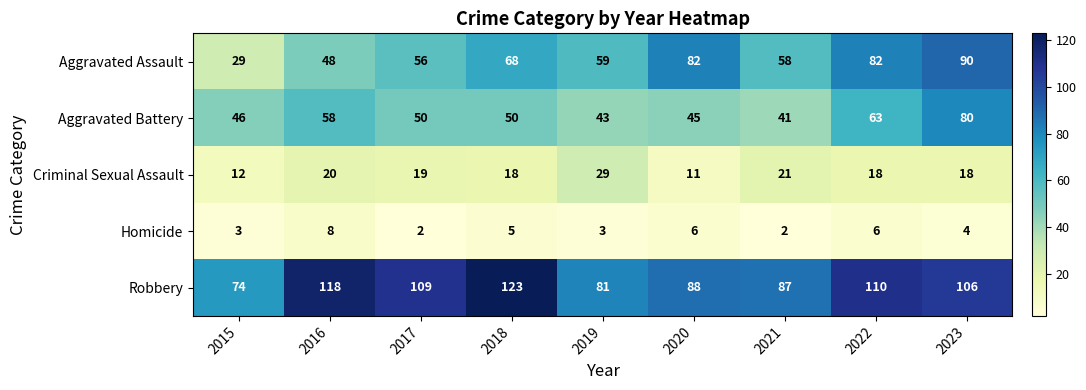

Which category has the lowest value in the Robbery series?

2015